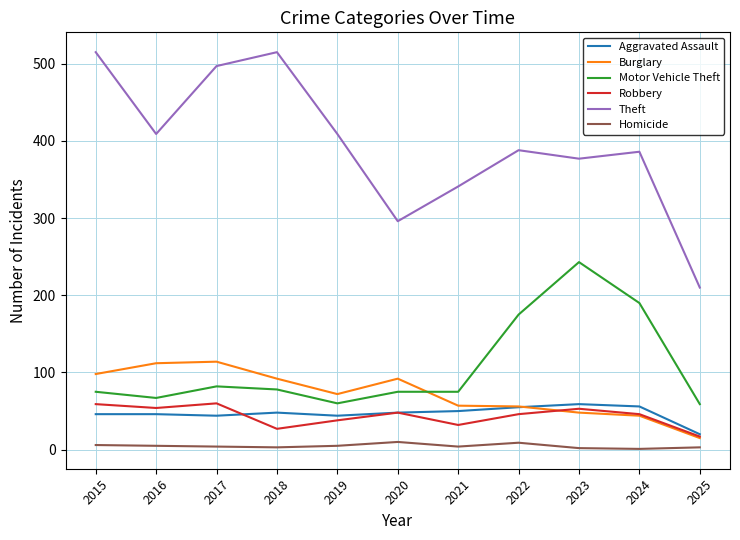

Rank the series at 2015 from lowest to highest value.

Homicide, Aggravated Assault, Robbery, Motor Vehicle Theft, Burglary, Theft